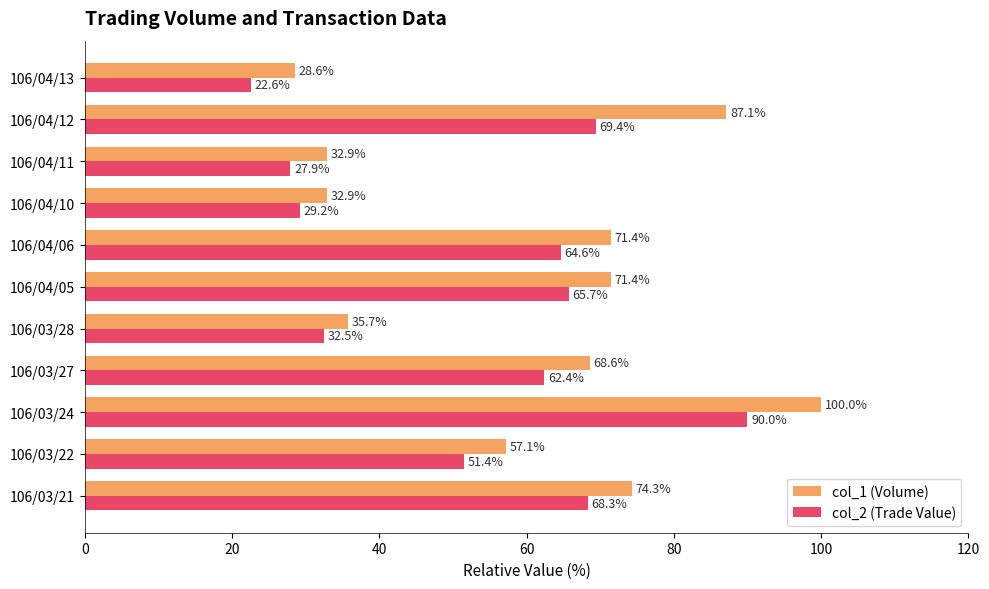

List the labels in order of col_2 (Trade Value) value, smallest first.

106/04/13, 106/04/11, 106/04/10, 106/03/28, 106/03/22, 106/03/27, 106/04/06, 106/04/05, 106/03/21, 106/04/12, 106/03/24